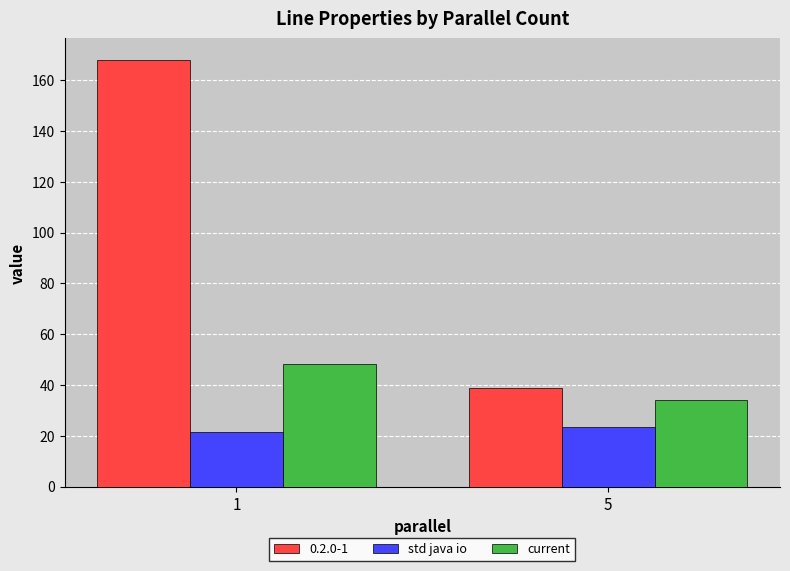

Reading left to right, transcribe all the data shown in this chart.

0.2.0-1: 1=168.0	5=39.0
std java io: 1=21.6	5=23.4
current: 1=48.3	5=34.0